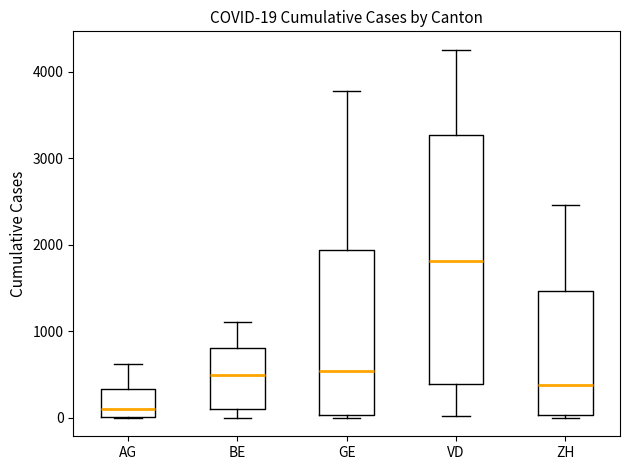

Which box's median line is the lowest?

AG